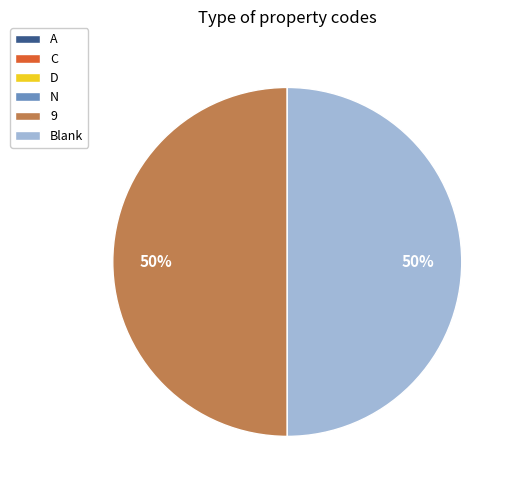

Is it true that Blank is 50% of the pie?

True